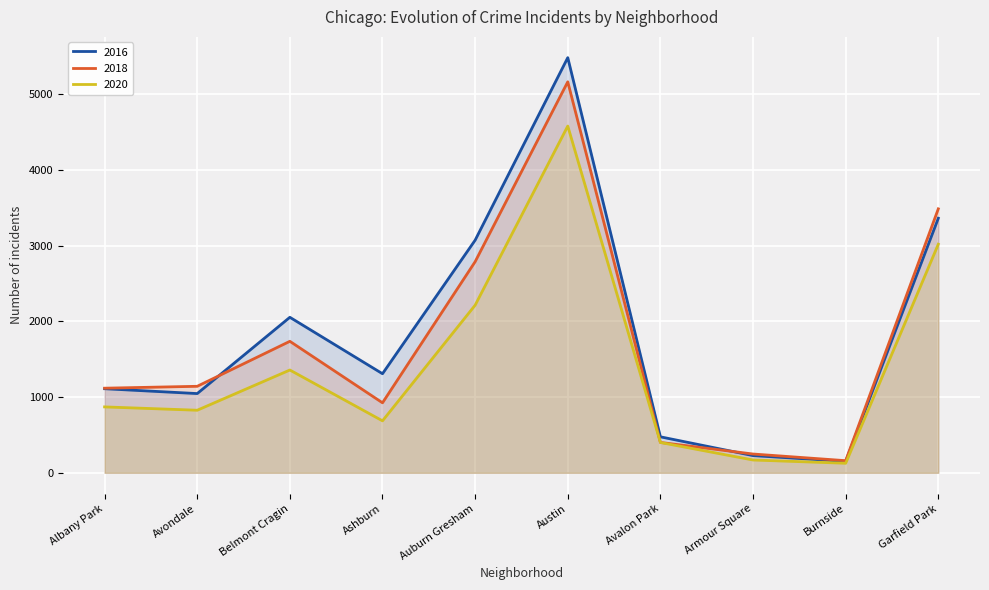

What is the label of the 9th point from the left?

Burnside